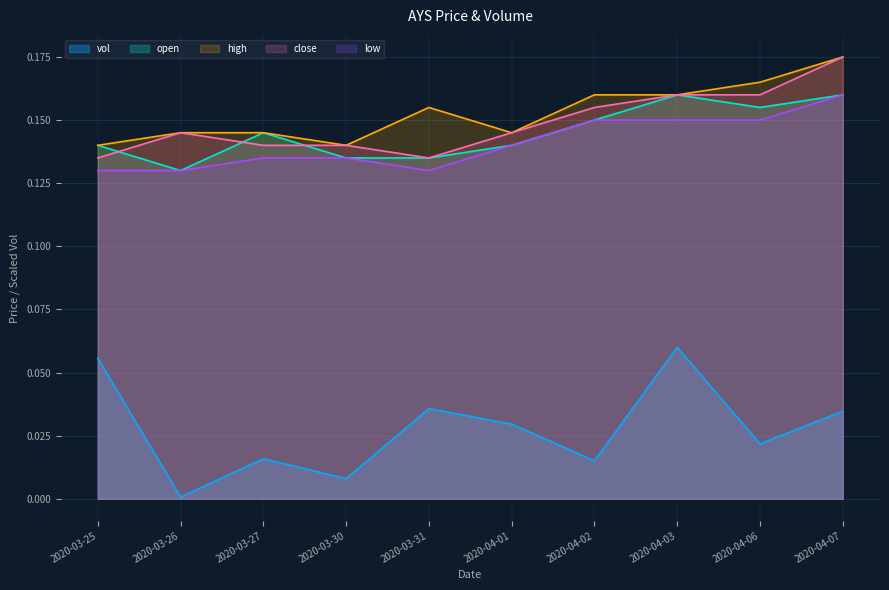

What is the label of the 8th point from the right?

2020-03-27